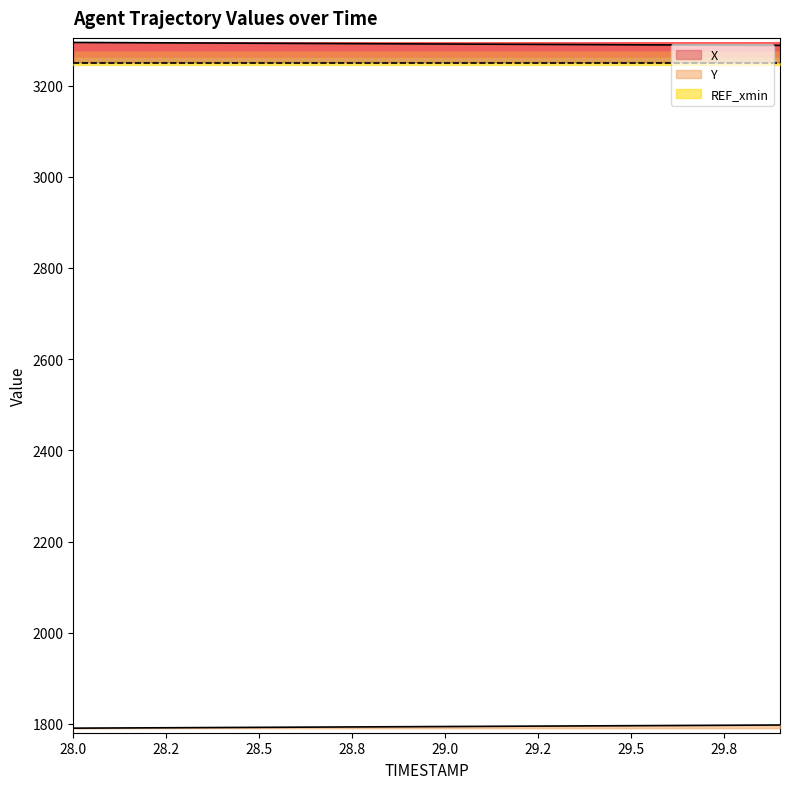

How many lines are shown in the chart?

2